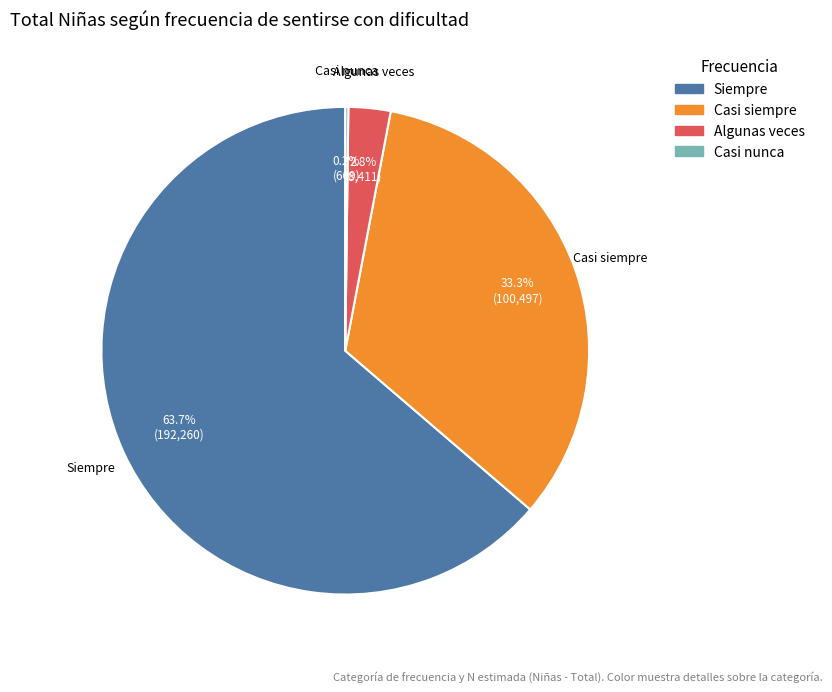

Does any single category account for the majority?

Yes